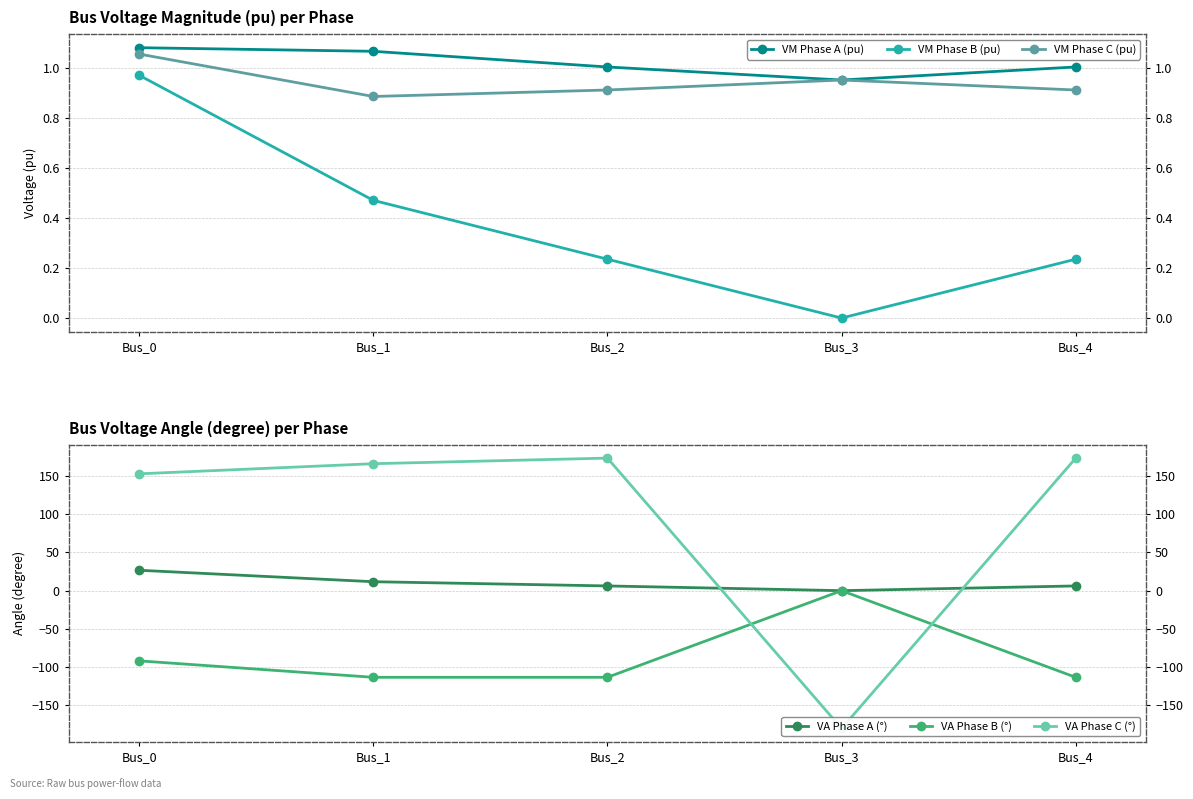

Reading left to right, list all the values displayed in this chart.

VM Phase A (pu): 1.1	1.1	1.0	1.0	1.0
VM Phase B (pu): 1.0	0.5	0.2	0.0	0.2
VM Phase C (pu): 1.1	0.9	0.9	1.0	0.9
VA Phase A (°): 26.7	11.7	6.2	-0.0	6.2
VA Phase B (°): -91.7	-113.2	-113.2	0.0	-113.2
VA Phase C (°): 152.6	165.9	173.2	-180.0	173.2